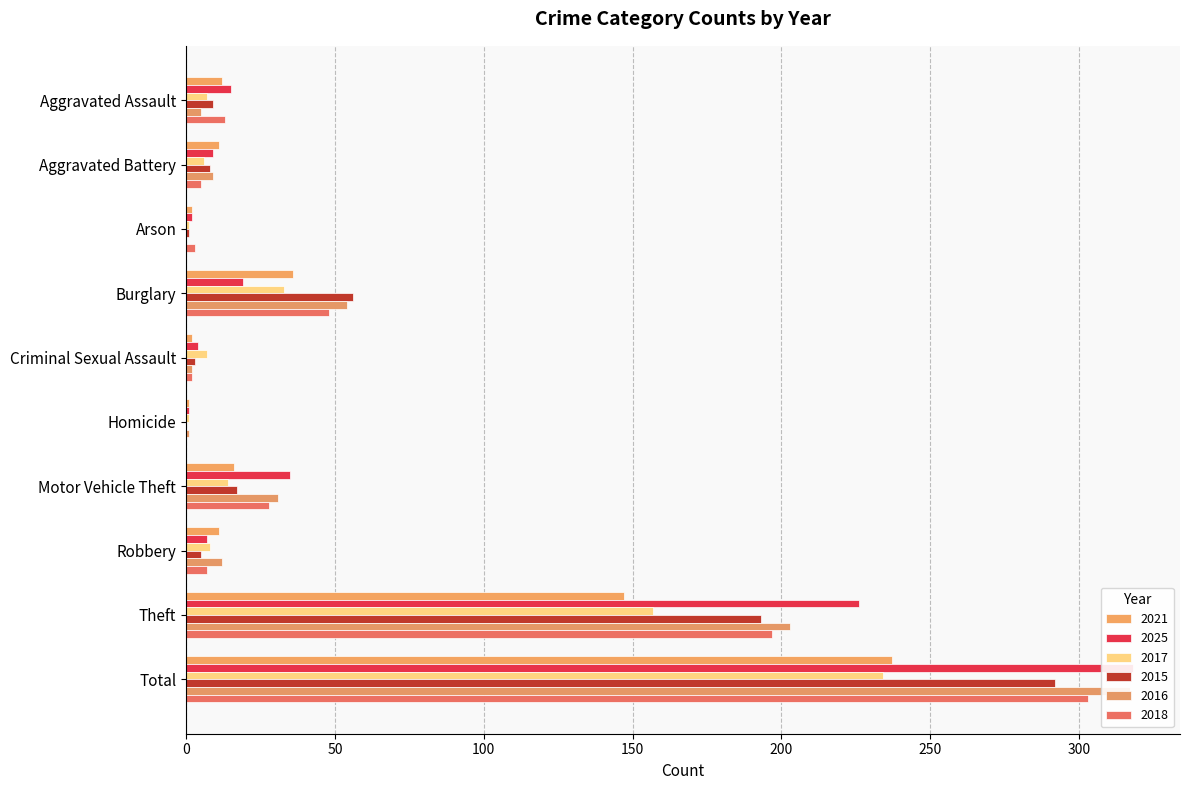

Rank the series at Homicide from lowest to highest value.

2015, 2018, 2021, 2025, 2017, 2016